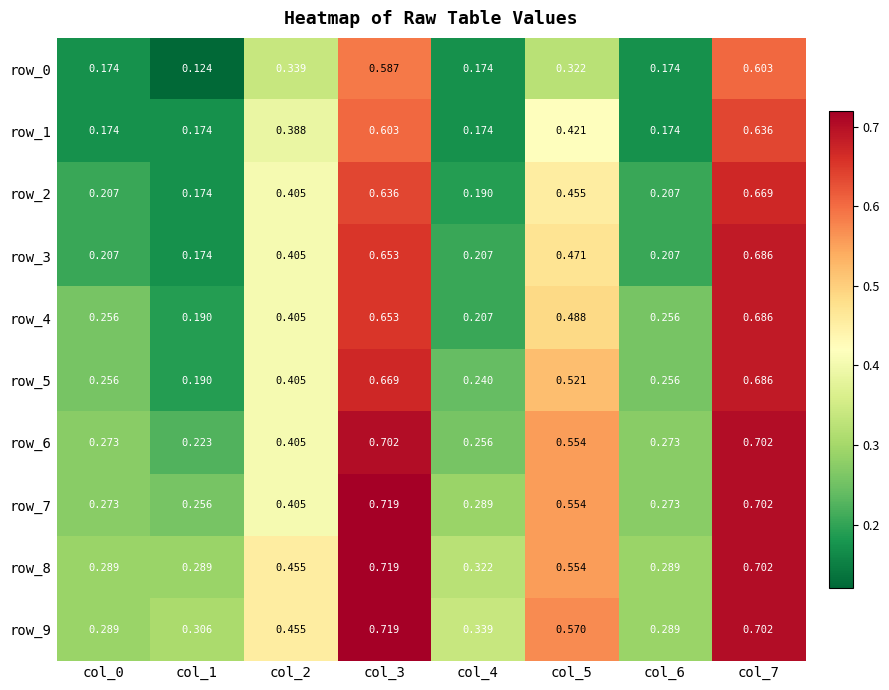

Is the value of row_4 at col_7 greater than the value of row_6 at col_2?

Yes